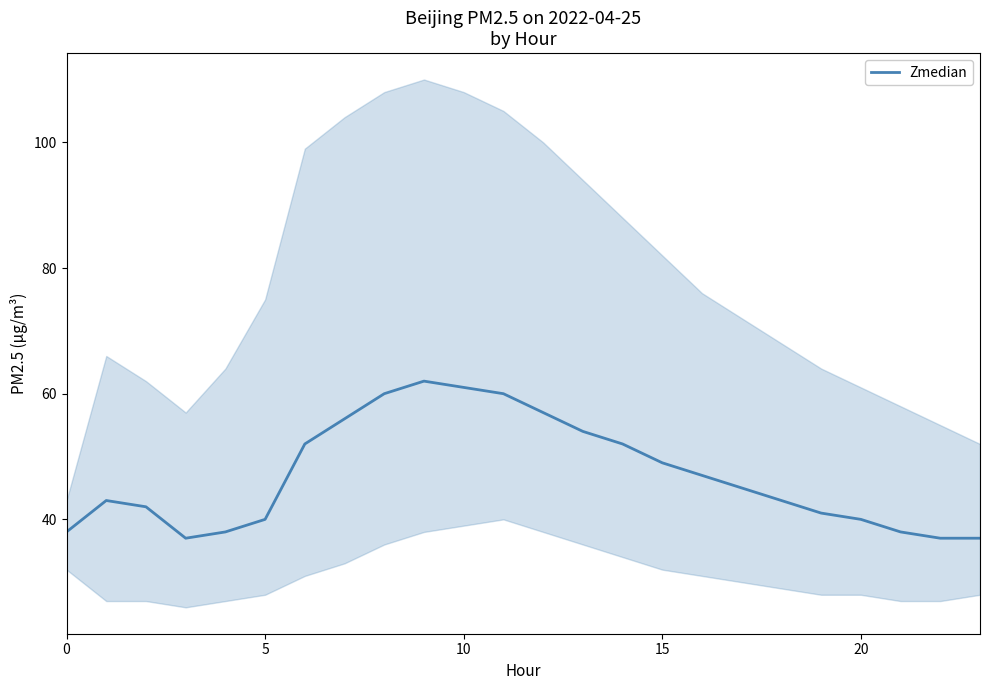

What is the label of the 10th point from the right?

14